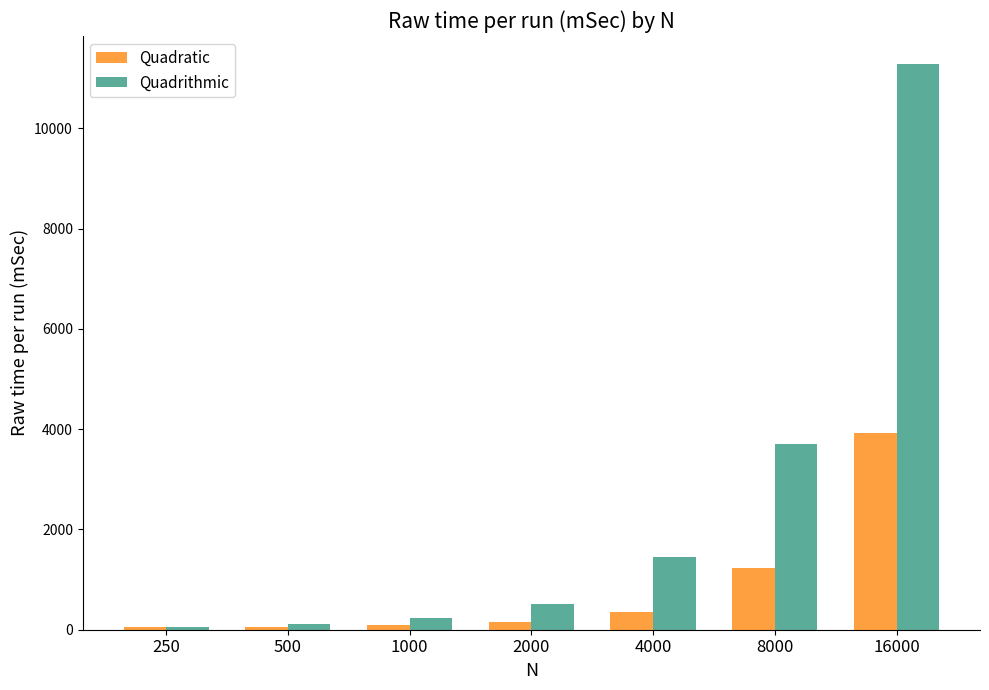

What is the total value across all series at 16000?

15208